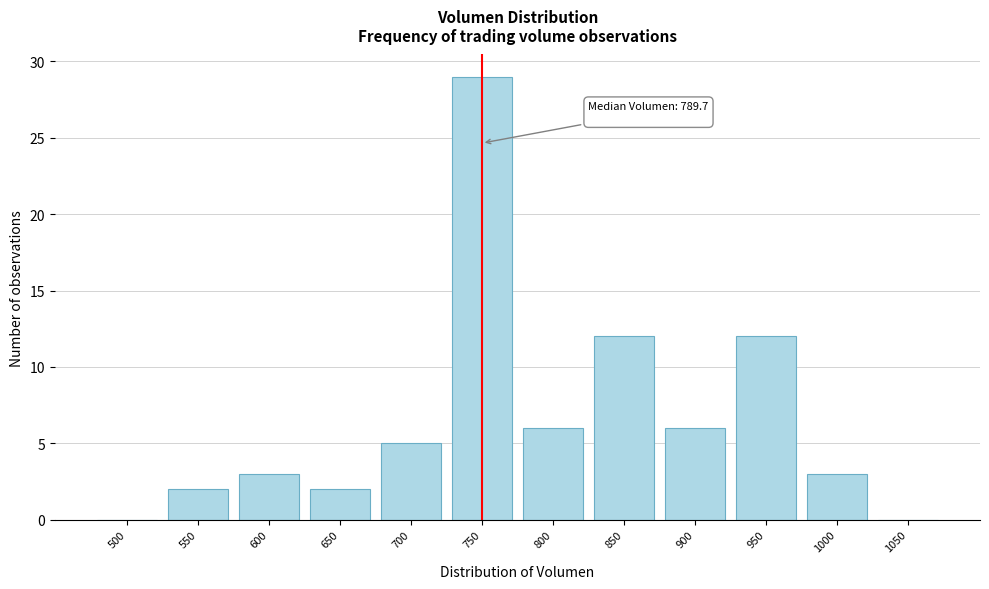

Reading left to right, extract all data points from this chart.

500=0	550=2	600=3	650=2	700=5	750=29	800=6	850=12	900=6	950=12	1000=3	1050=0